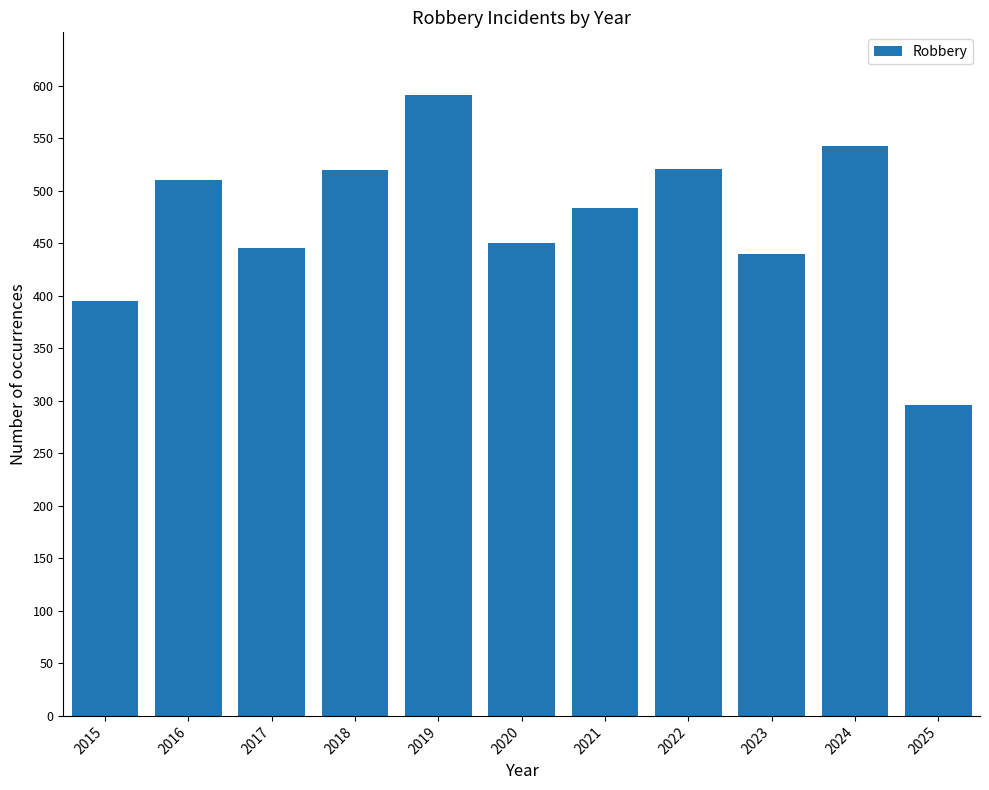

How many data points does each series have?

11